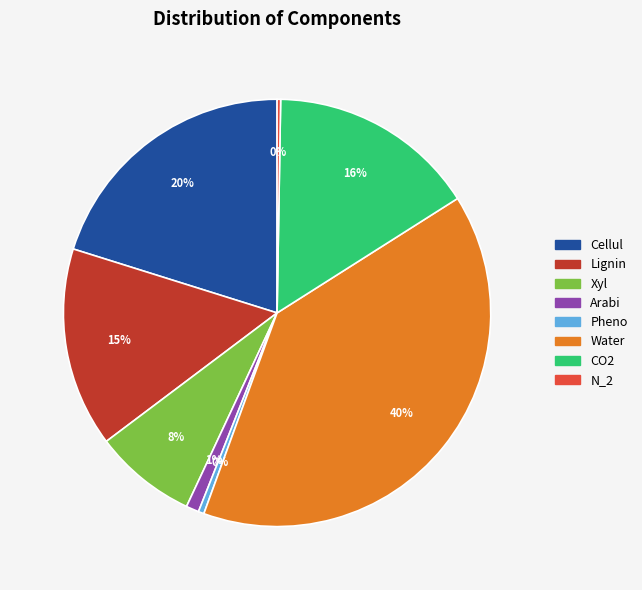

To the nearest percent, what is the average slice percentage?

12%